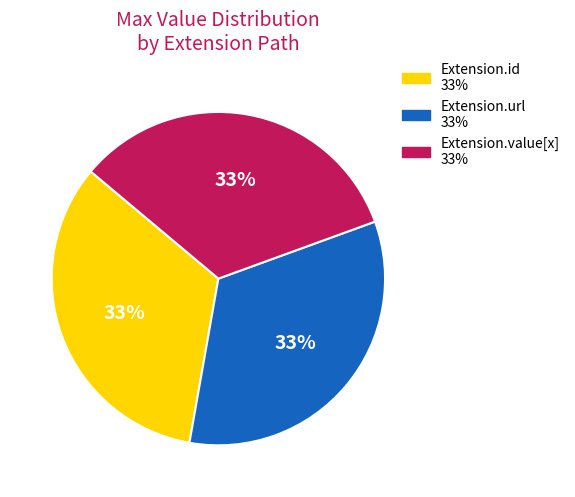

To the nearest percent, what is the average slice percentage?

33%